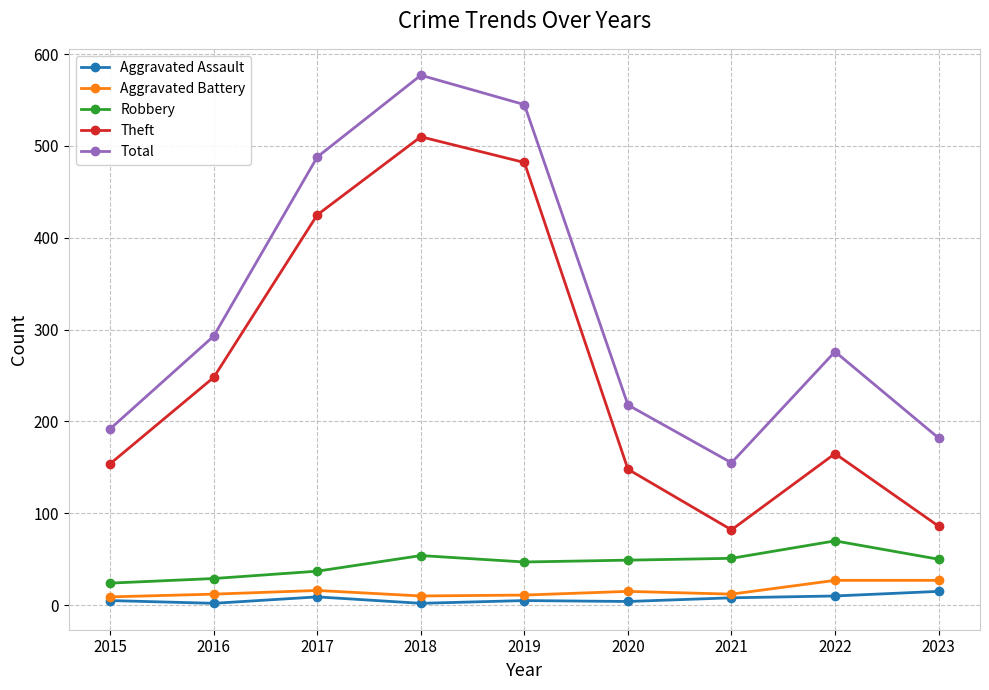

Is the value of Robbery at 2023 greater than the value of Theft at 2020?

No